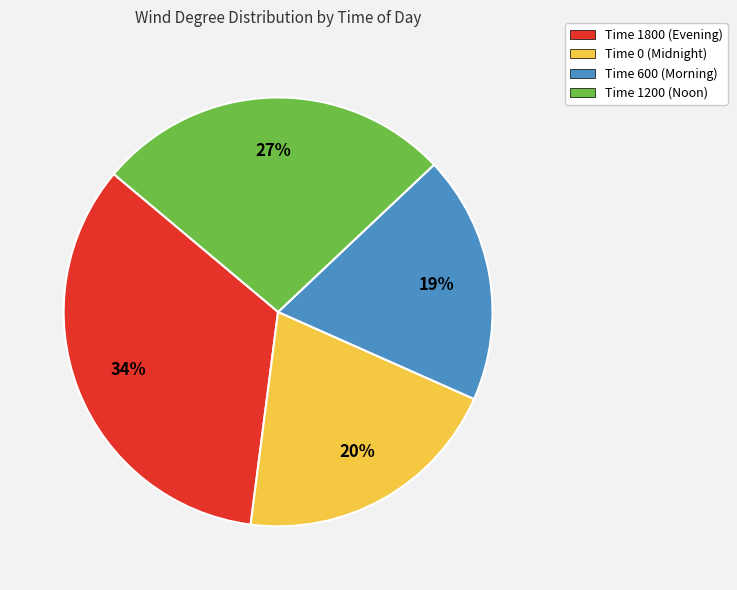

Rank the categories by value from highest to lowest.

Time 1800 (Evening), Time 1200 (Noon), Time 0 (Midnight), Time 600 (Morning)